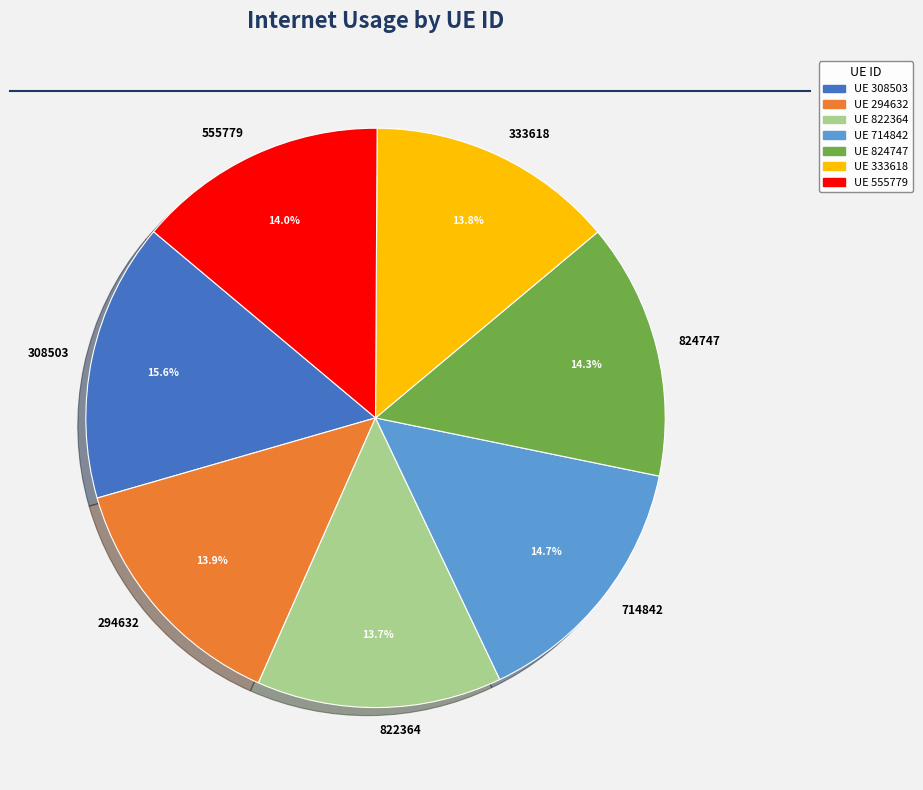

How many segments does this pie chart have?

7